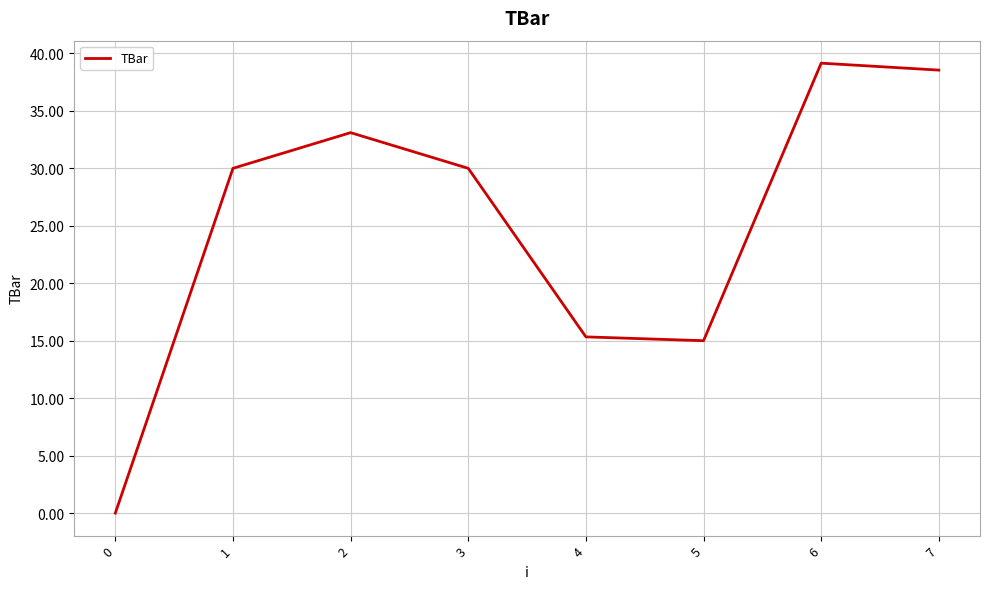

Reading left to right, transcribe all the data shown in this chart.

0=0.0	1=30.0	2=33.1	3=30.0	4=15.3	5=15.0	6=39.2	7=38.5